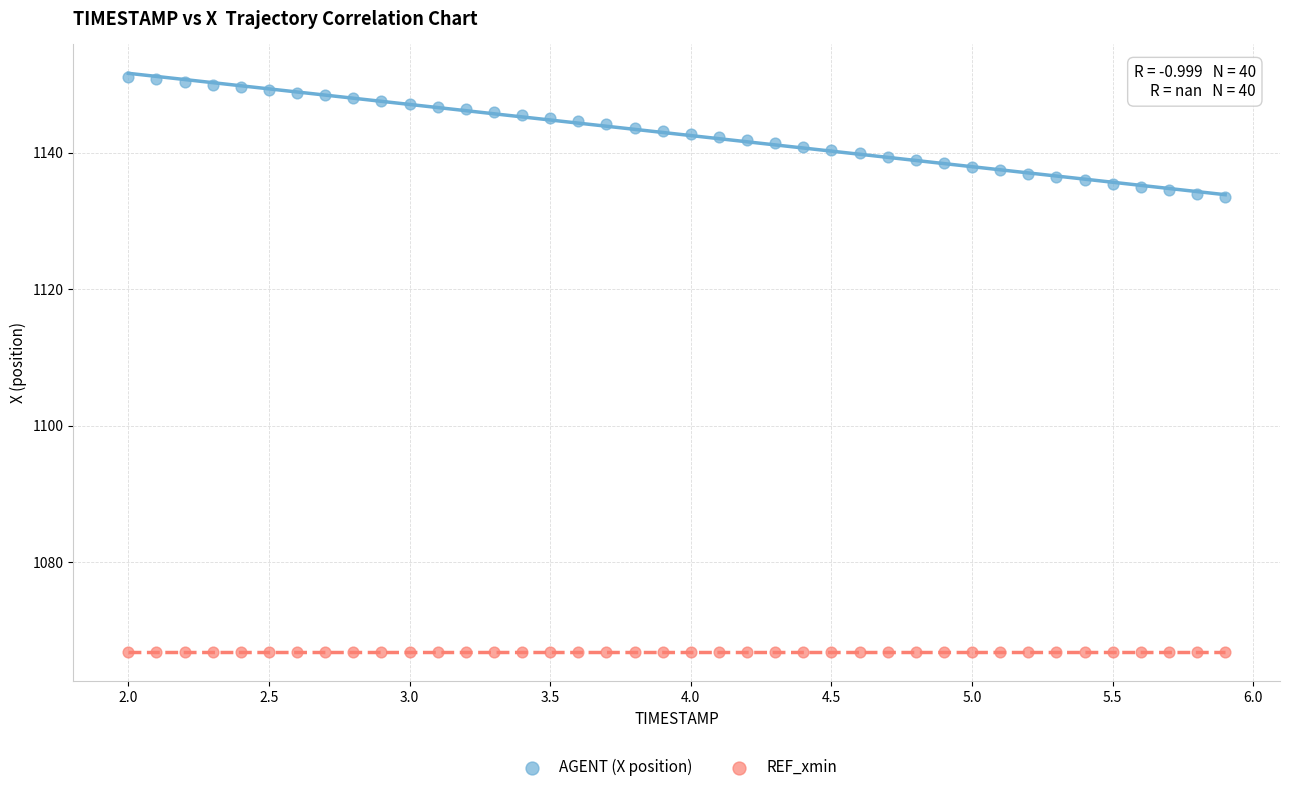

Which series contains the highest Y value?

AGENT (X position)